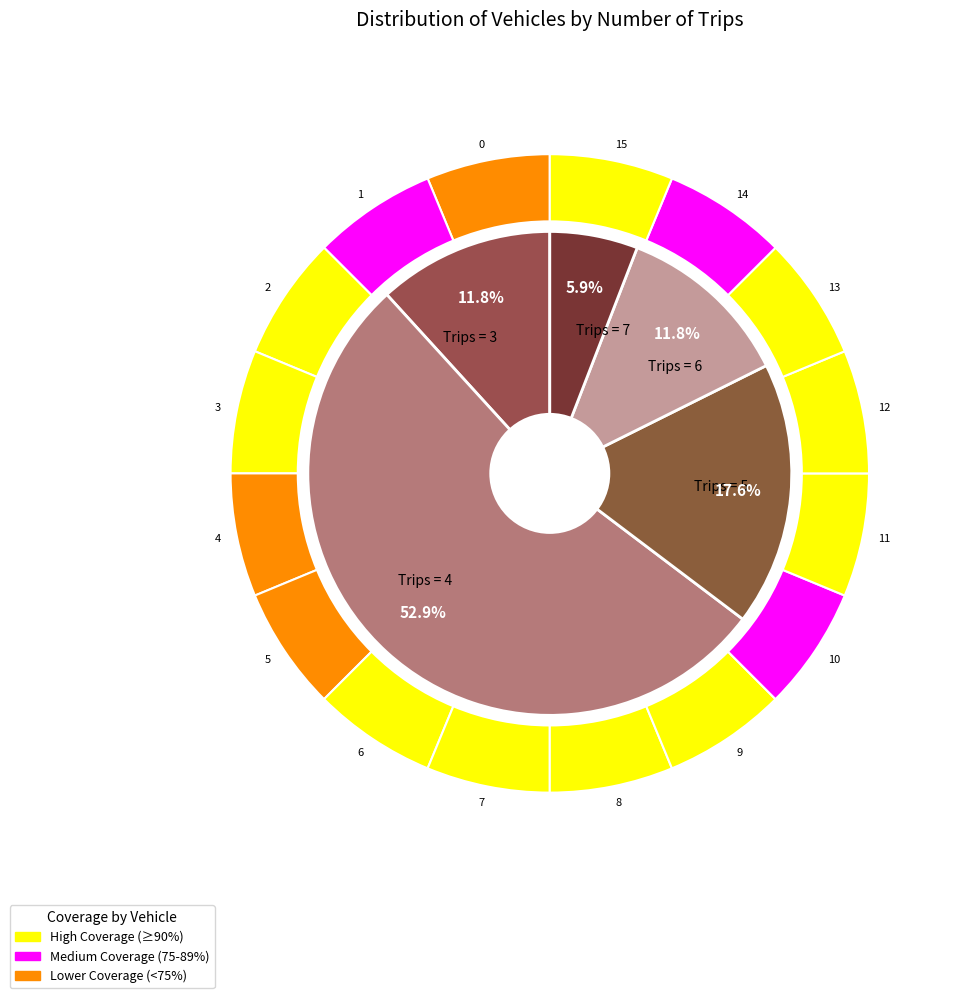

True or false: 14 accounts for 18% of the total.

False